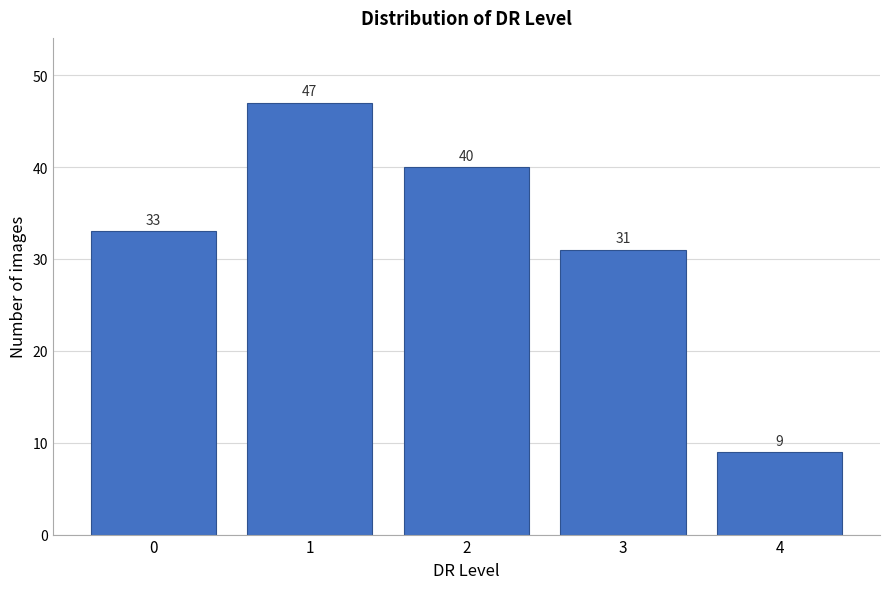

Reading left to right, extract all data points from this chart.

33	47	40	31	9